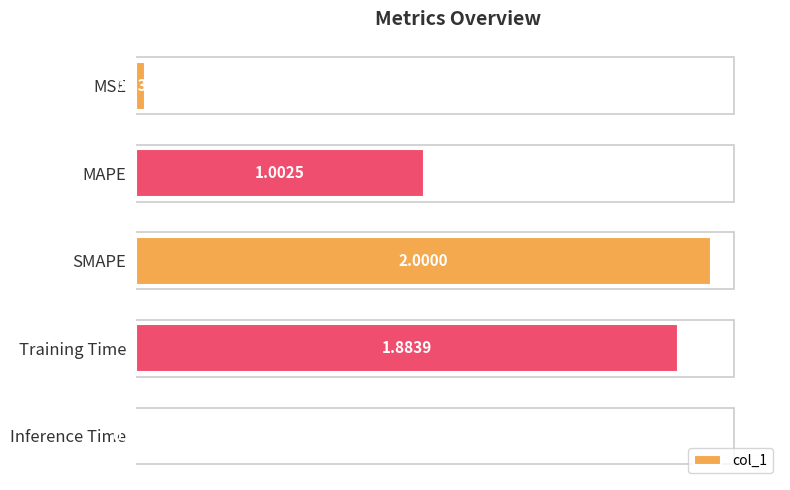

Count the number of data series in this chart.

1